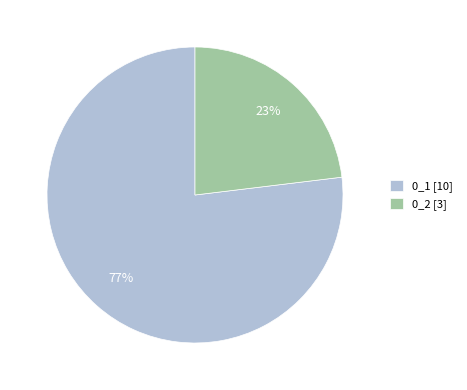

Combined, do 0_1 [10] and 0_2 [3] account for over 50%?

Yes